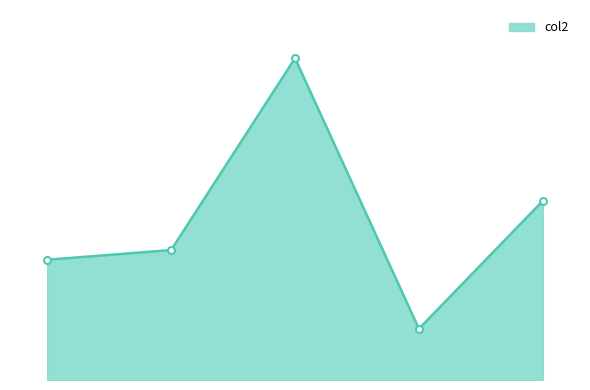

Reading left to right, transcribe all the data shown in this chart.

25.5	27.6	68.3	10.9	38.0